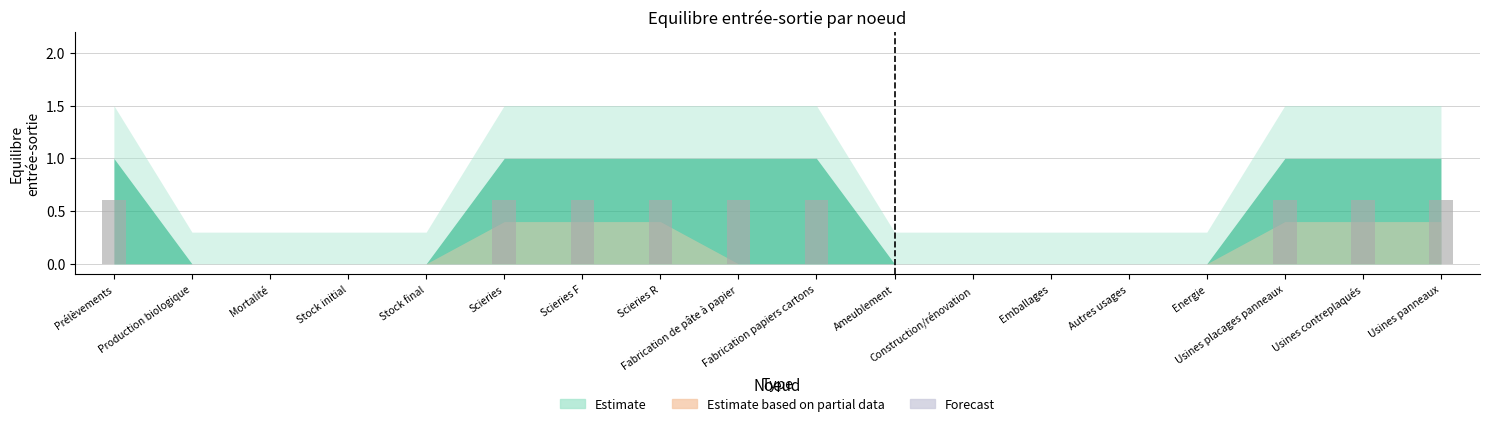

What is the sum of all values?

5.4